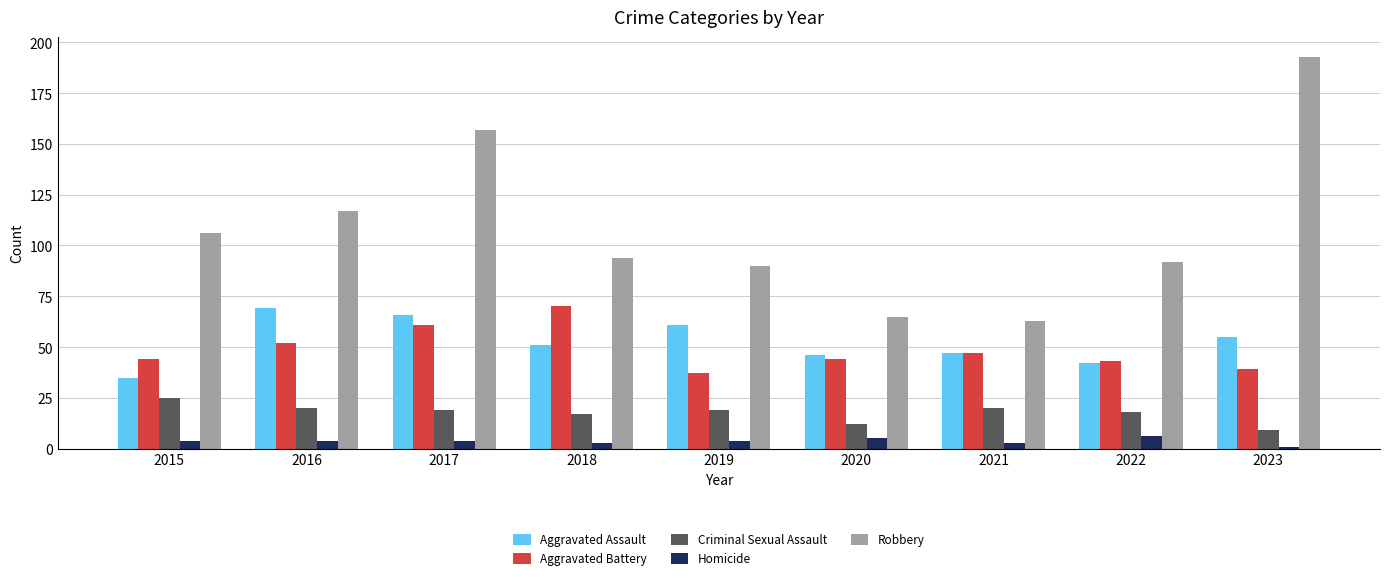

Which category has the highest value across all series?

2023